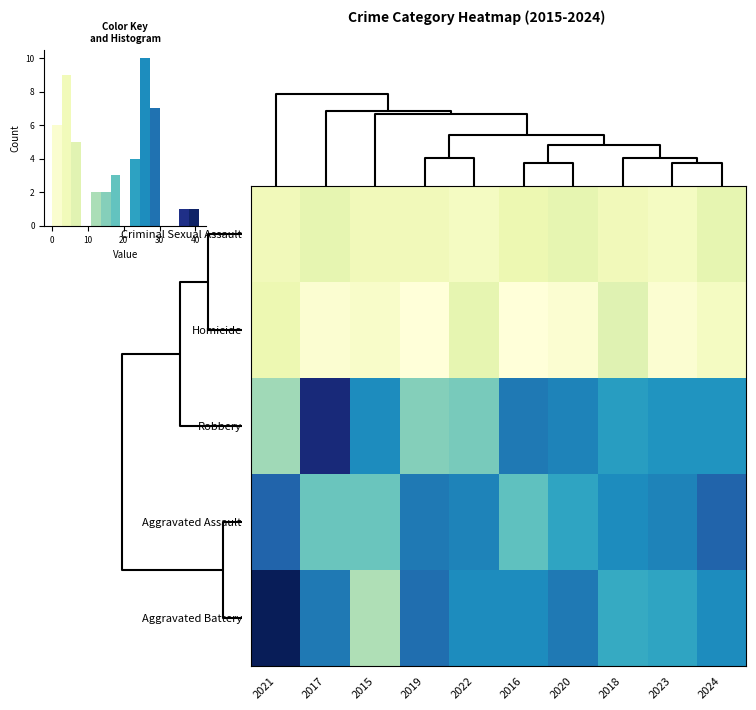

What is the greatest value displayed?

41